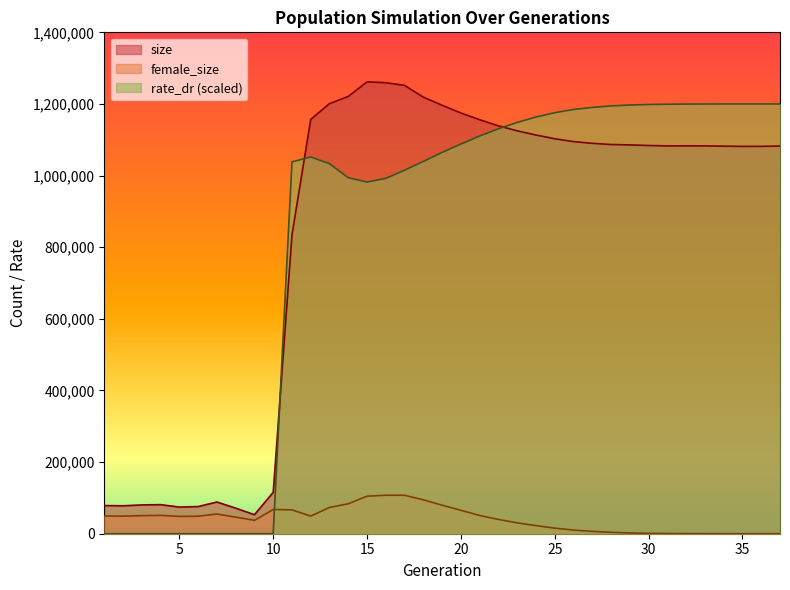

True or false: female_size has more than 1 points higher than both neighbors.

True